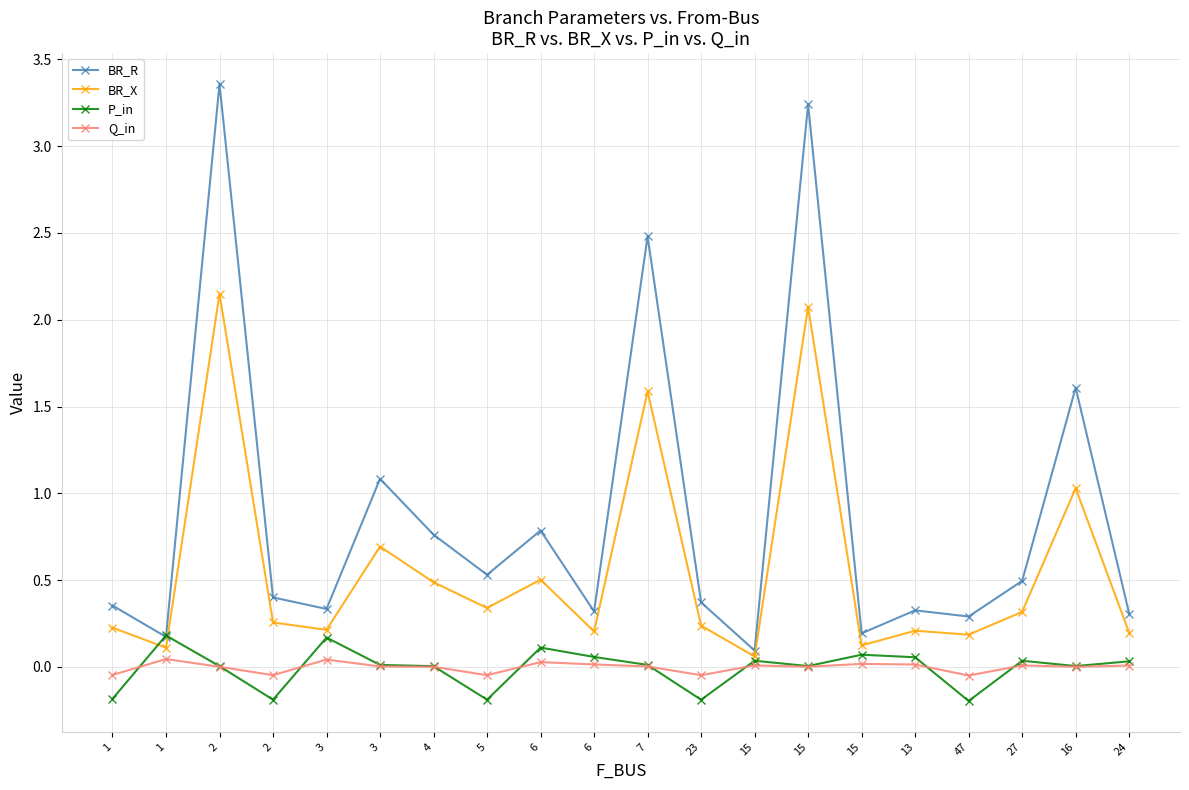

Does the chart have visible grid lines?

Yes